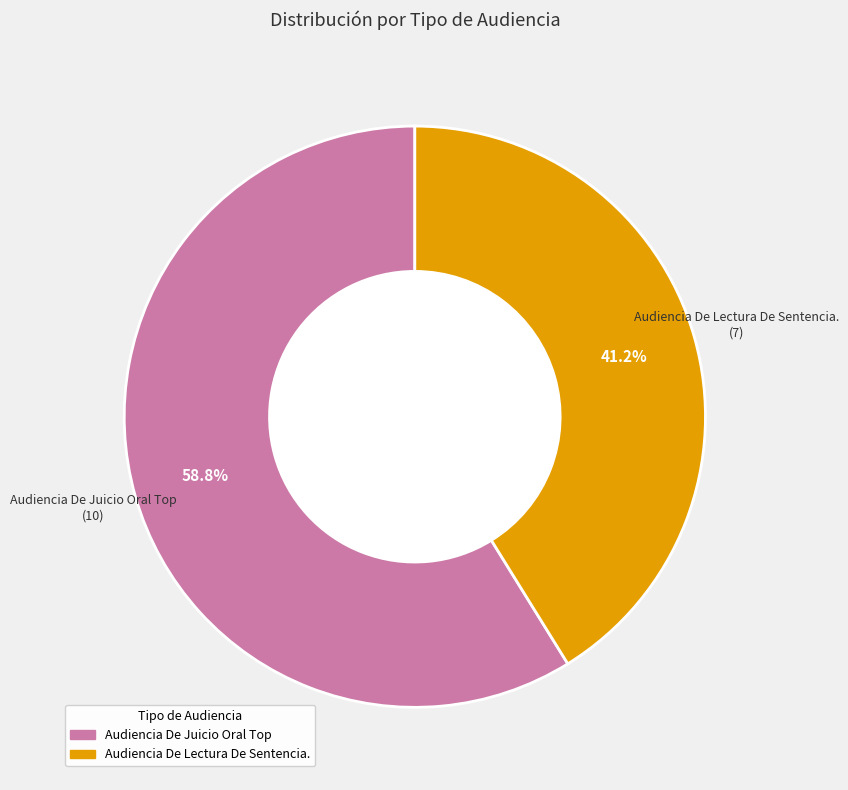

Which slice represents more than half of the pie?

Audiencia De Juicio Oral Top